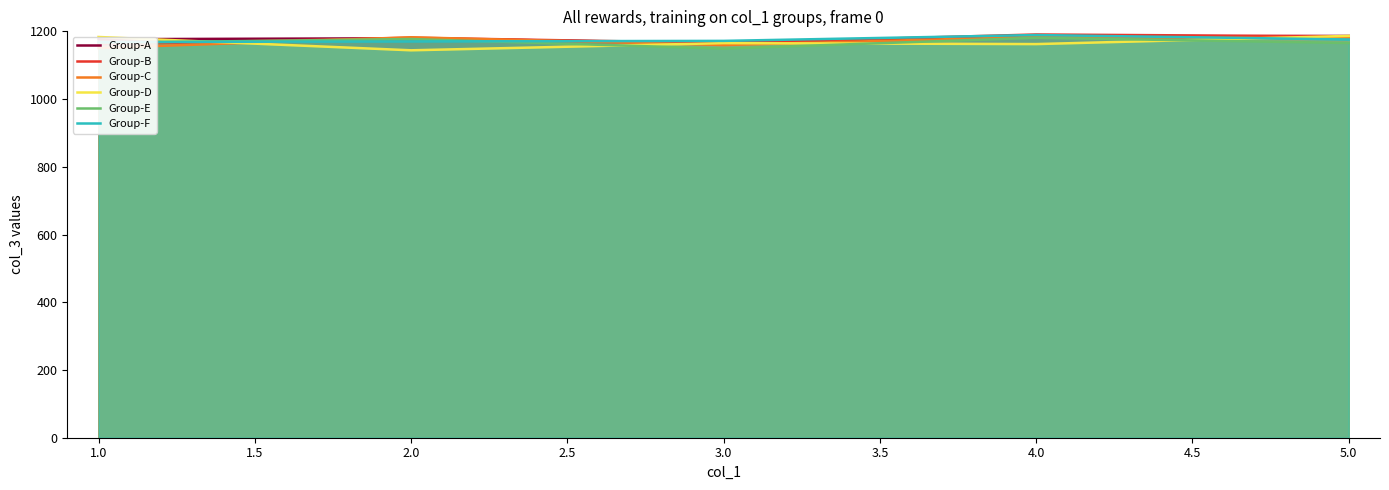

How many interior local valleys does the Group-D series have?

2